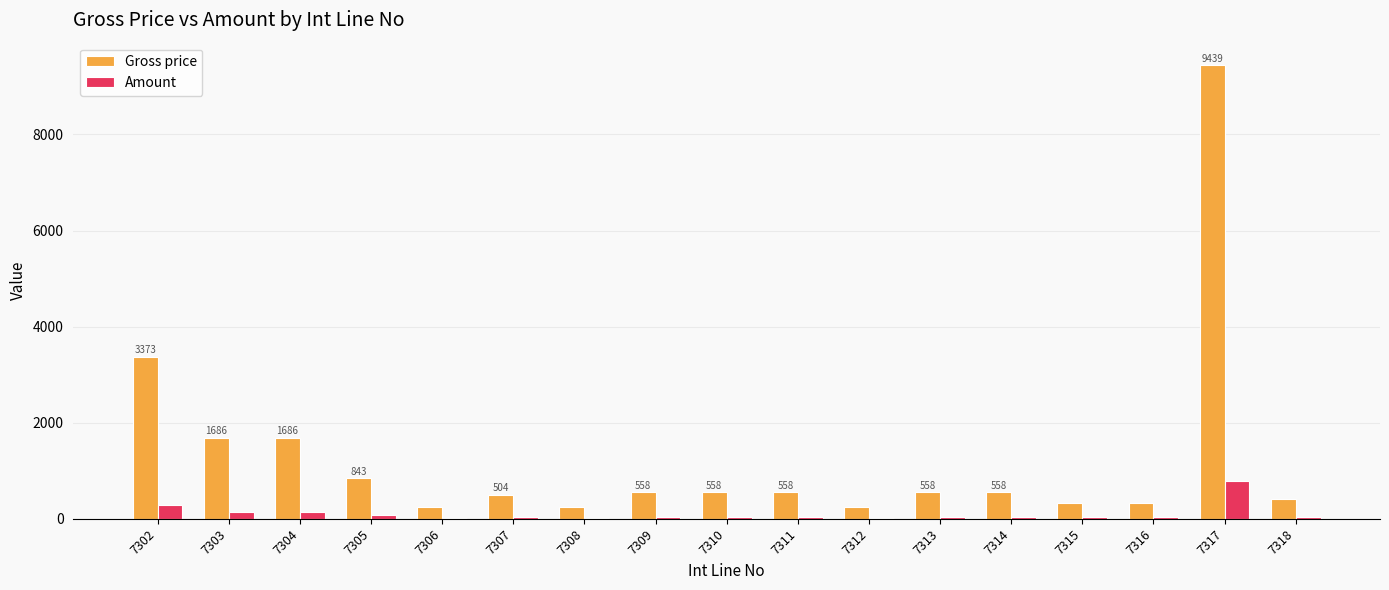

What is the maximum value for Gross price?

9438.9